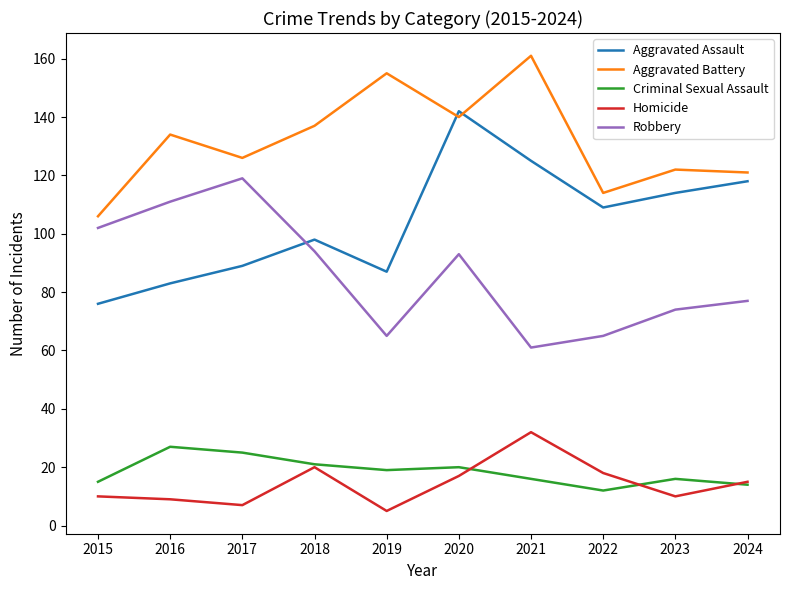

Count the number of data series in this chart.

5